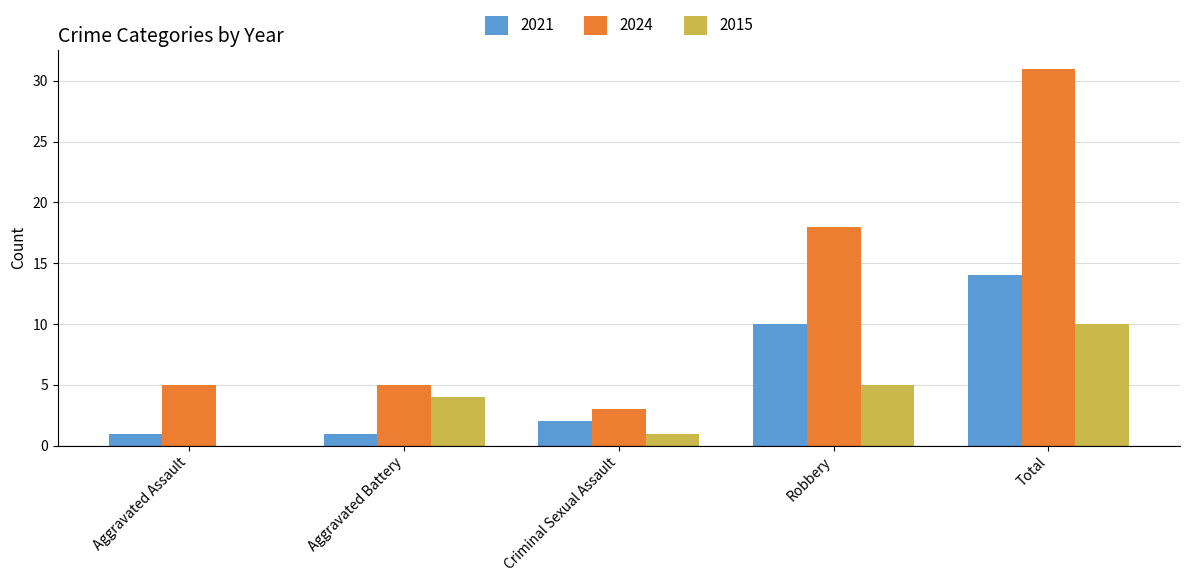

What is the sum of all 2024 values?

62